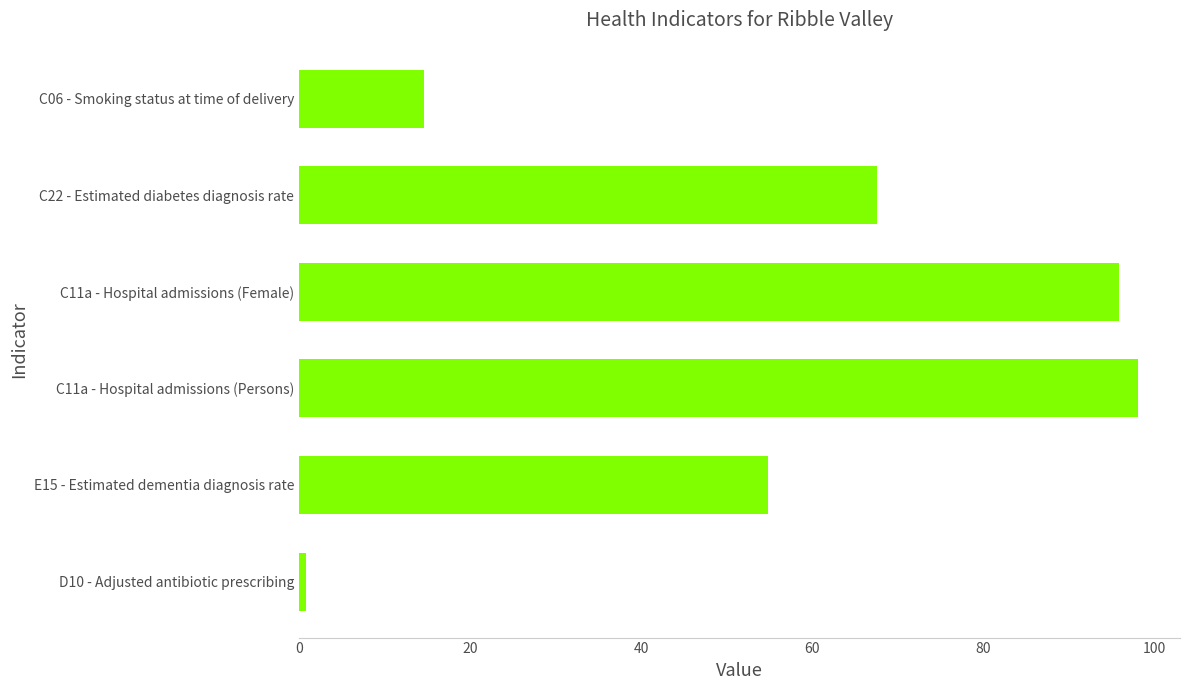

Reading bottom to top, list all the values displayed in this chart.

0.8	54.8	98.1	95.8	67.6	14.6